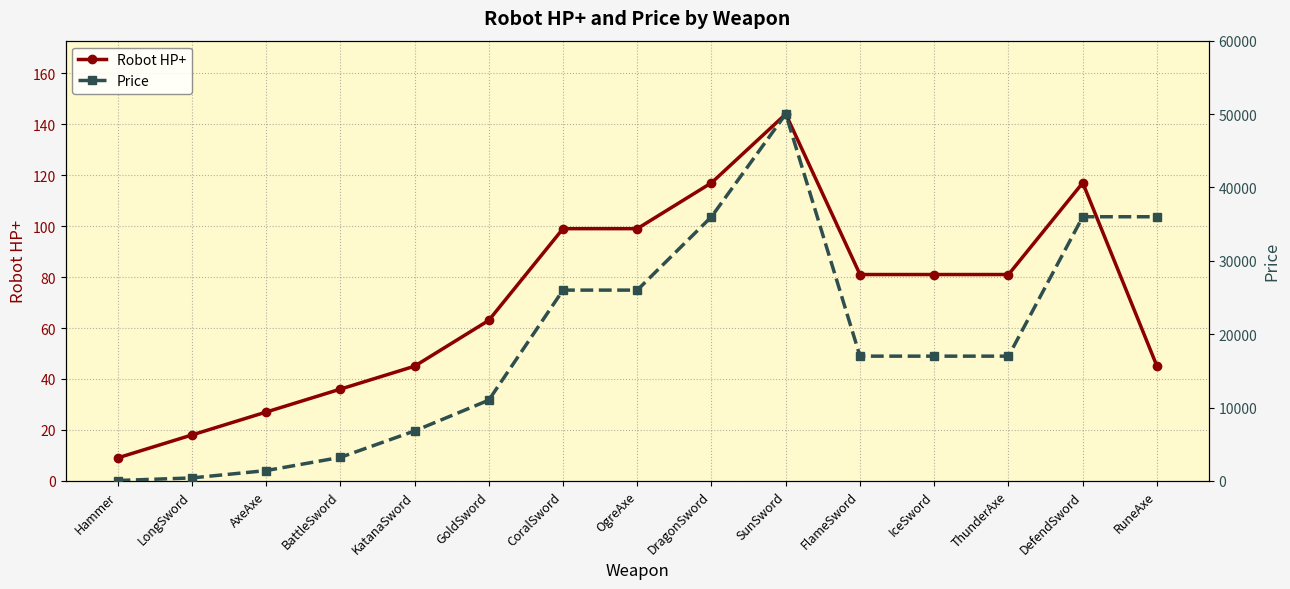

True or false: Robot HP+ and Price cross at least once.

False